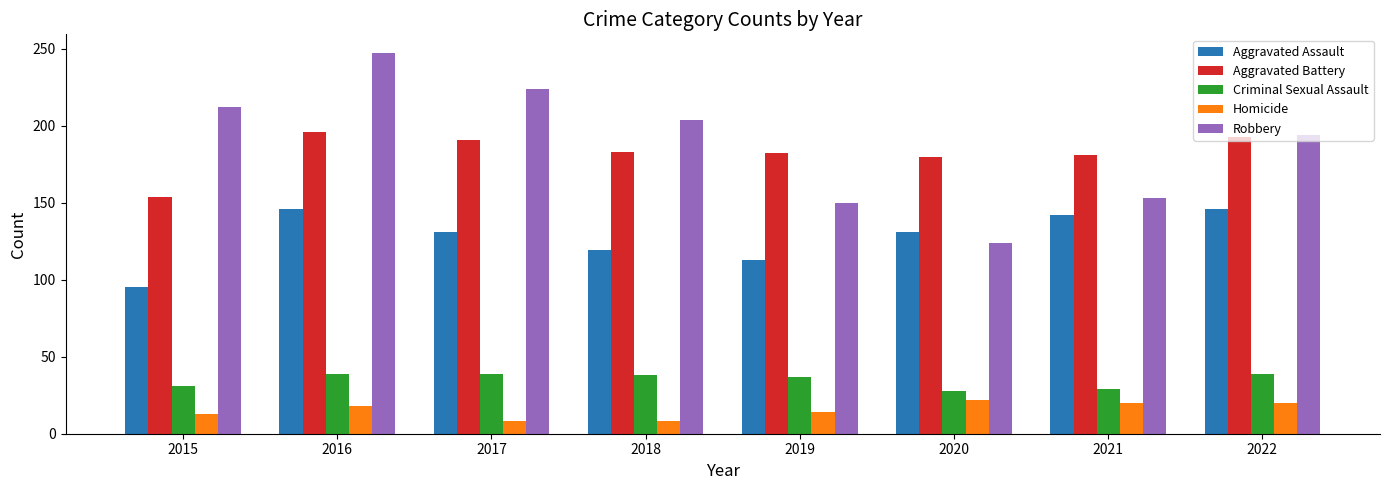

Which label corresponds to the largest value in the chart?

2016